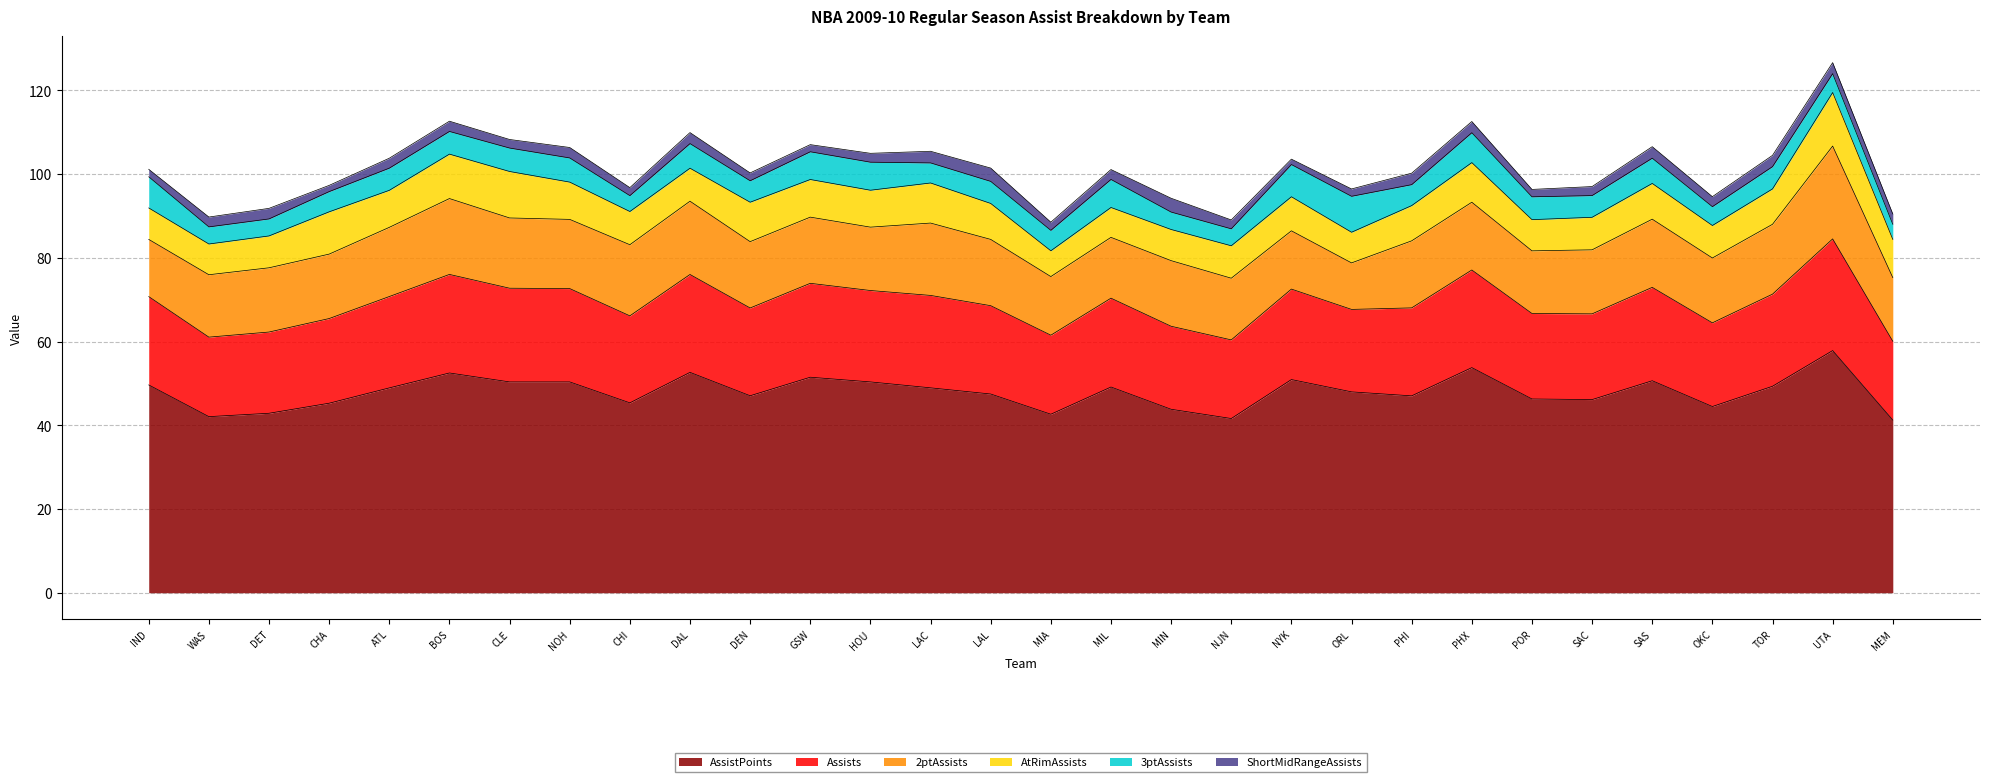

What is the spread (max minus min) of values at MIL?

46.8